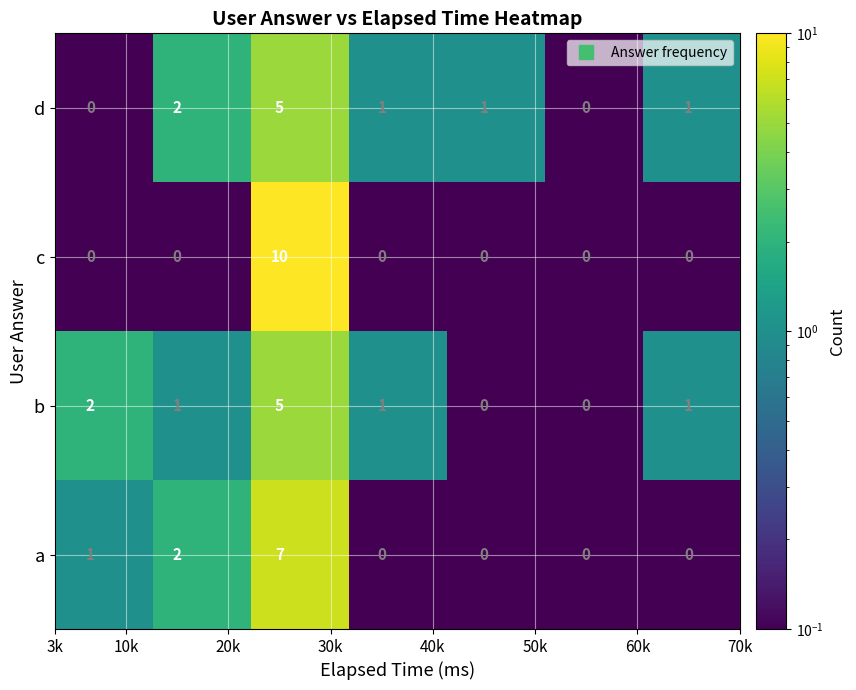

Reading left to right, extract all data points from this chart.

d: 0	2	5	1	1	0	1
c: 0	0	10	0	0	0	0
b: 2	1	5	1	0	0	1
a: 1	2	7	0	0	0	0